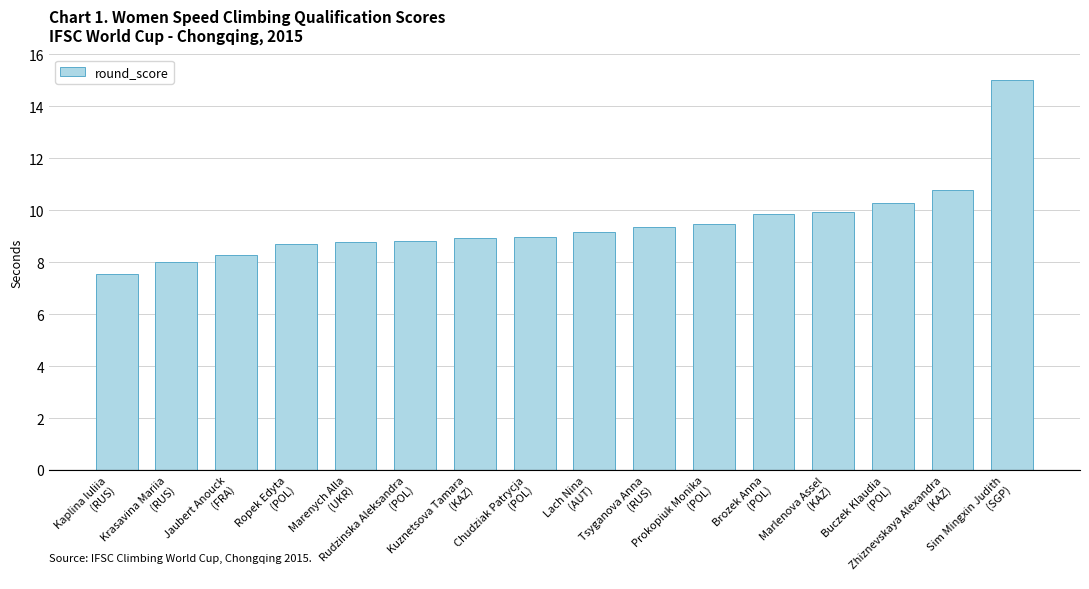

What is the value of the 2nd bar from the left?

8.0